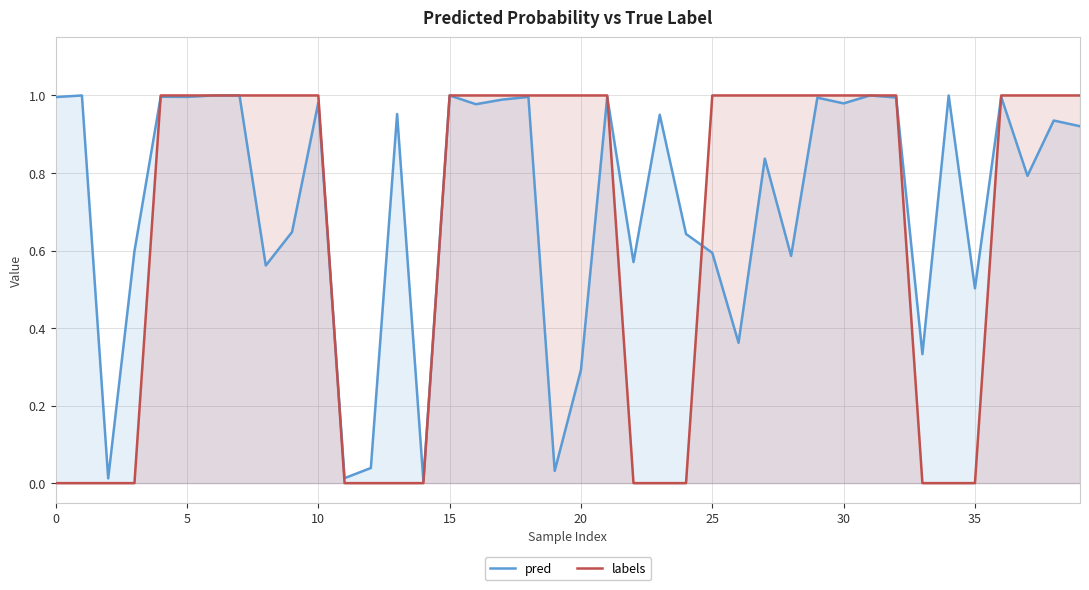

Reading right to left, what are all the values shown in this chart?

pred: 0.9	0.9	0.8	1.0	0.5	1.0	0.3	1.0	1.0	1.0	1.0	0.6	0.8	0.4	0.6	0.6	1.0	0.6	1.0	0.3	0.0	1.0	1.0	1.0	1.0	0.0	1.0	0.0	0.0	1.0	0.6	0.6	1.0	1.0	1.0	1.0	0.6	0.0	1.0	1.0
labels: 1.0	1.0	1.0	1.0	0.0	0.0	0.0	1.0	1.0	1.0	1.0	1.0	1.0	1.0	1.0	0.0	0.0	0.0	1.0	1.0	1.0	1.0	1.0	1.0	1.0	0.0	0.0	0.0	0.0	1.0	1.0	1.0	1.0	1.0	1.0	1.0	0.0	0.0	0.0	0.0